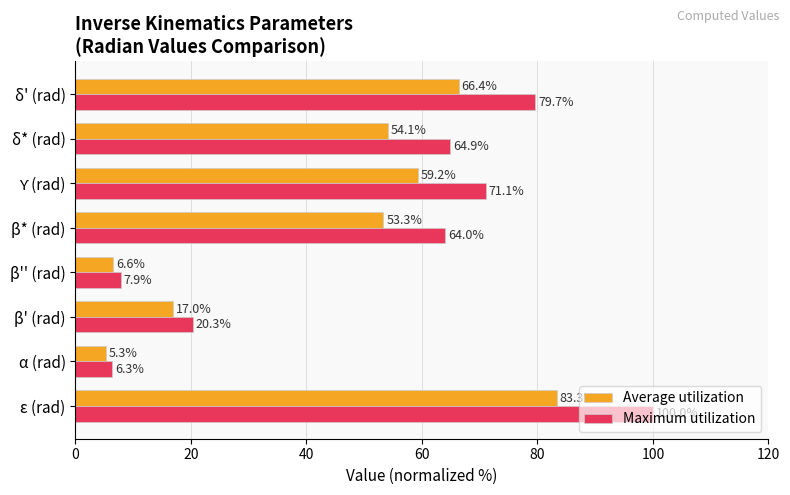

What is the highest value of the Average utilization series?

83.3